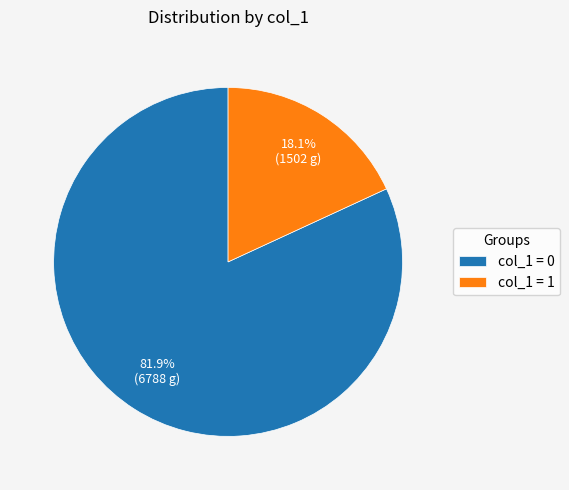

Which has a higher value, col_1 = 0 or col_1 = 1?

col_1 = 0